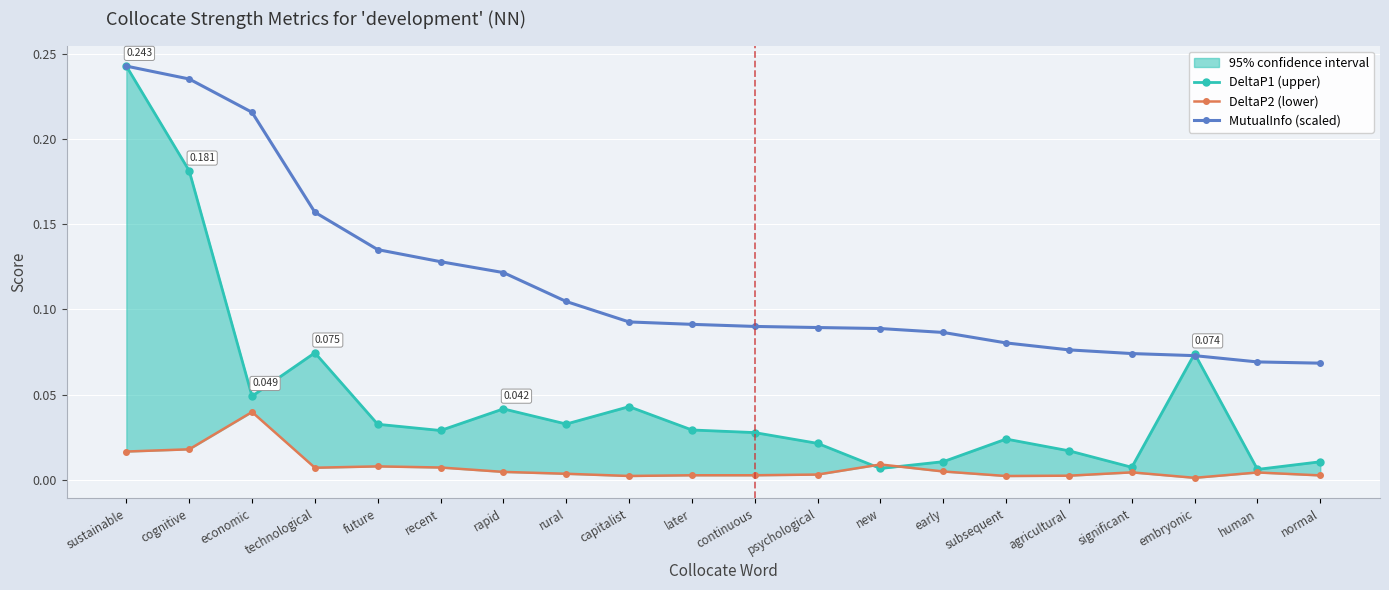

List the series in order of their peak value, highest first.

DeltaP1 (upper), MutualInfo (scaled), DeltaP2 (lower)